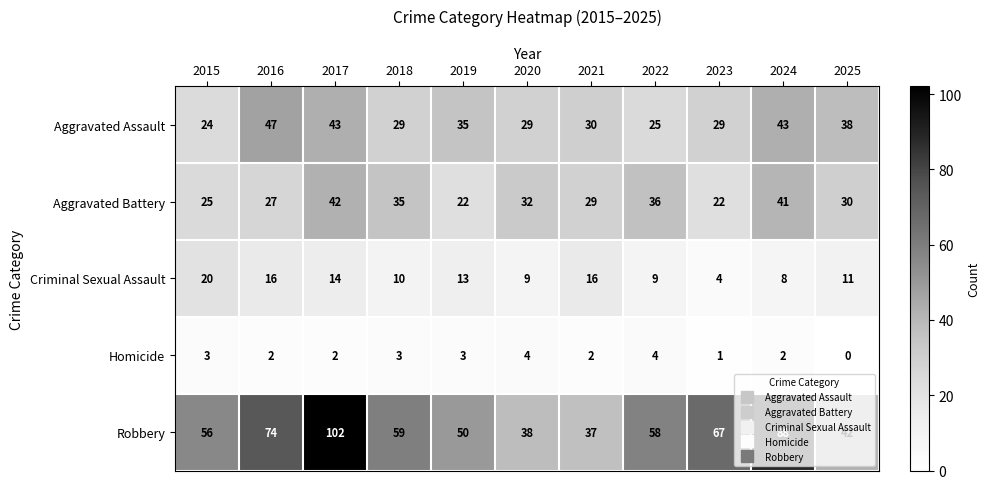

Rank the series at 2021 from lowest to highest value.

Homicide, Criminal Sexual Assault, Aggravated Battery, Aggravated Assault, Robbery